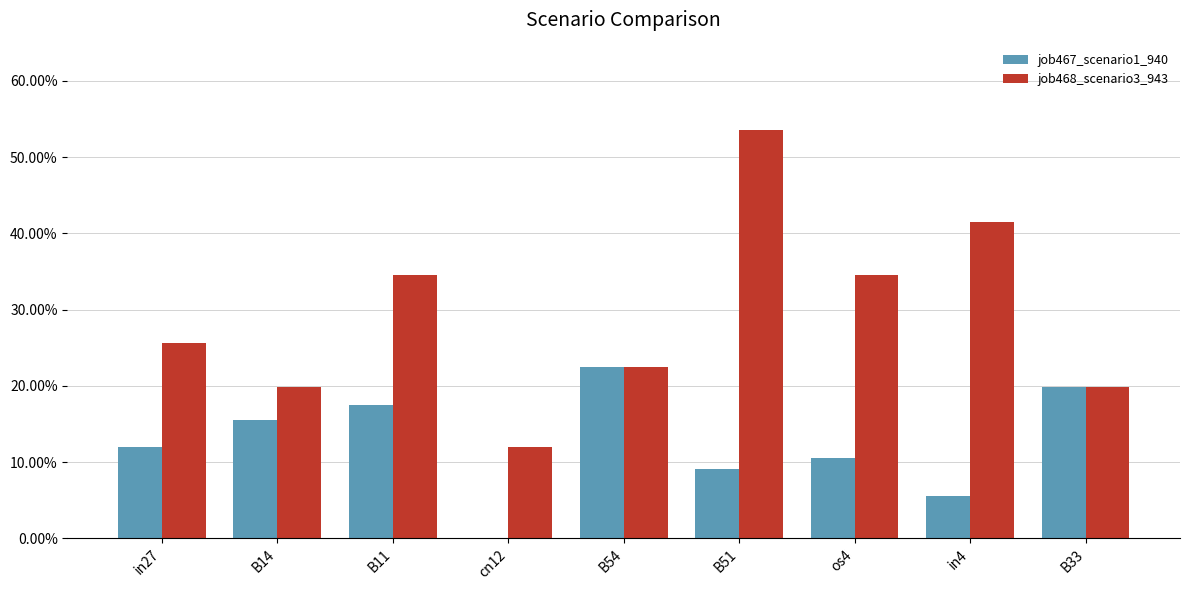

What is the label of the 2nd bar from the right?

in4